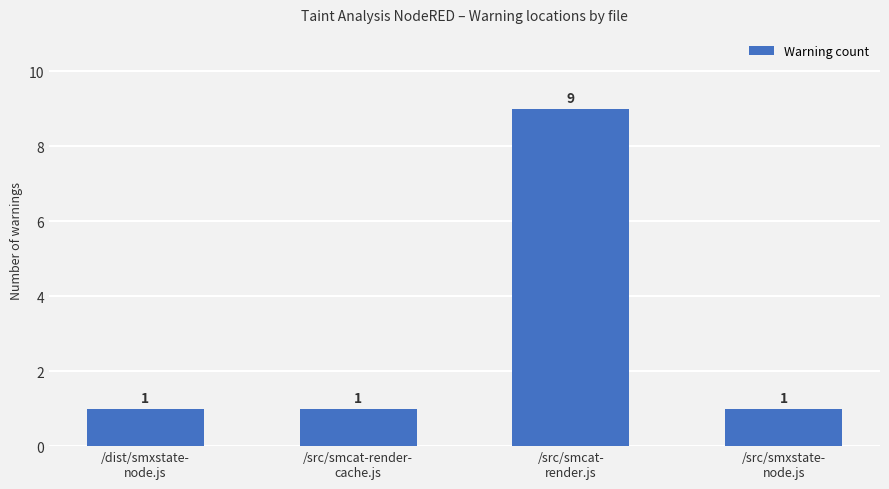

Count the values in the range 1 to 9.

4